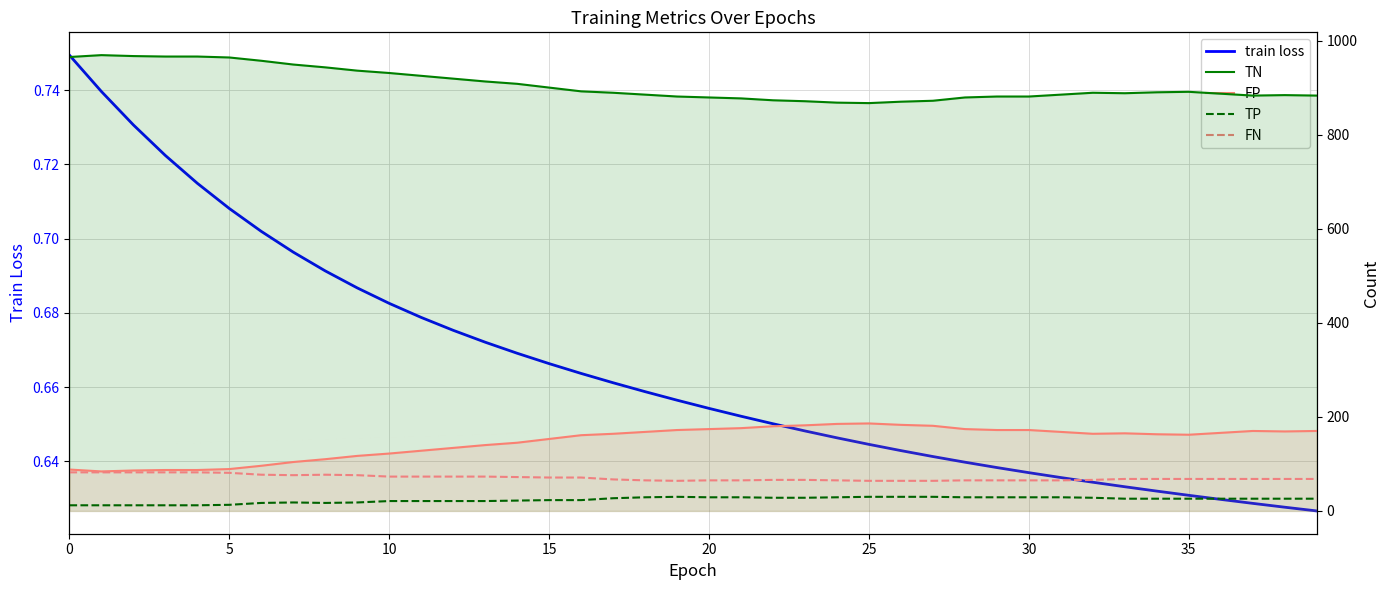

At 35, list the series in order from smallest to largest.

train loss, TP, FN, FP, TN